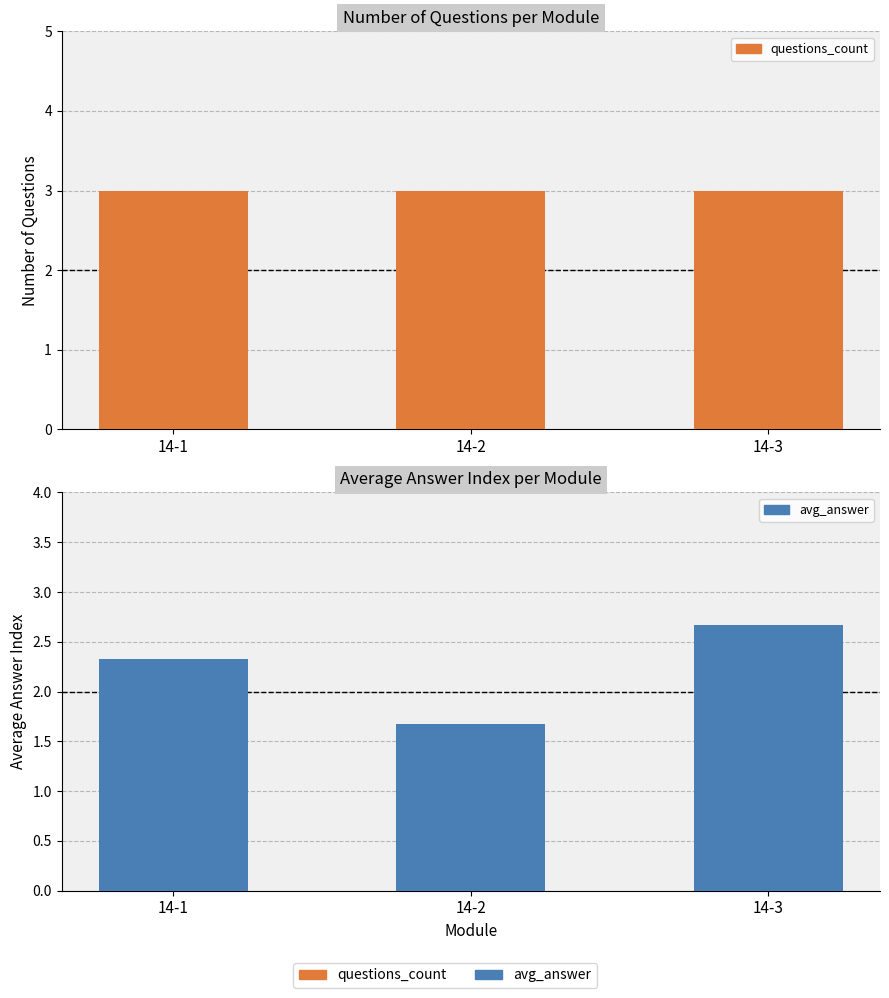

At 14-1, list the series in order from smallest to largest.

avg_answer, questions_count